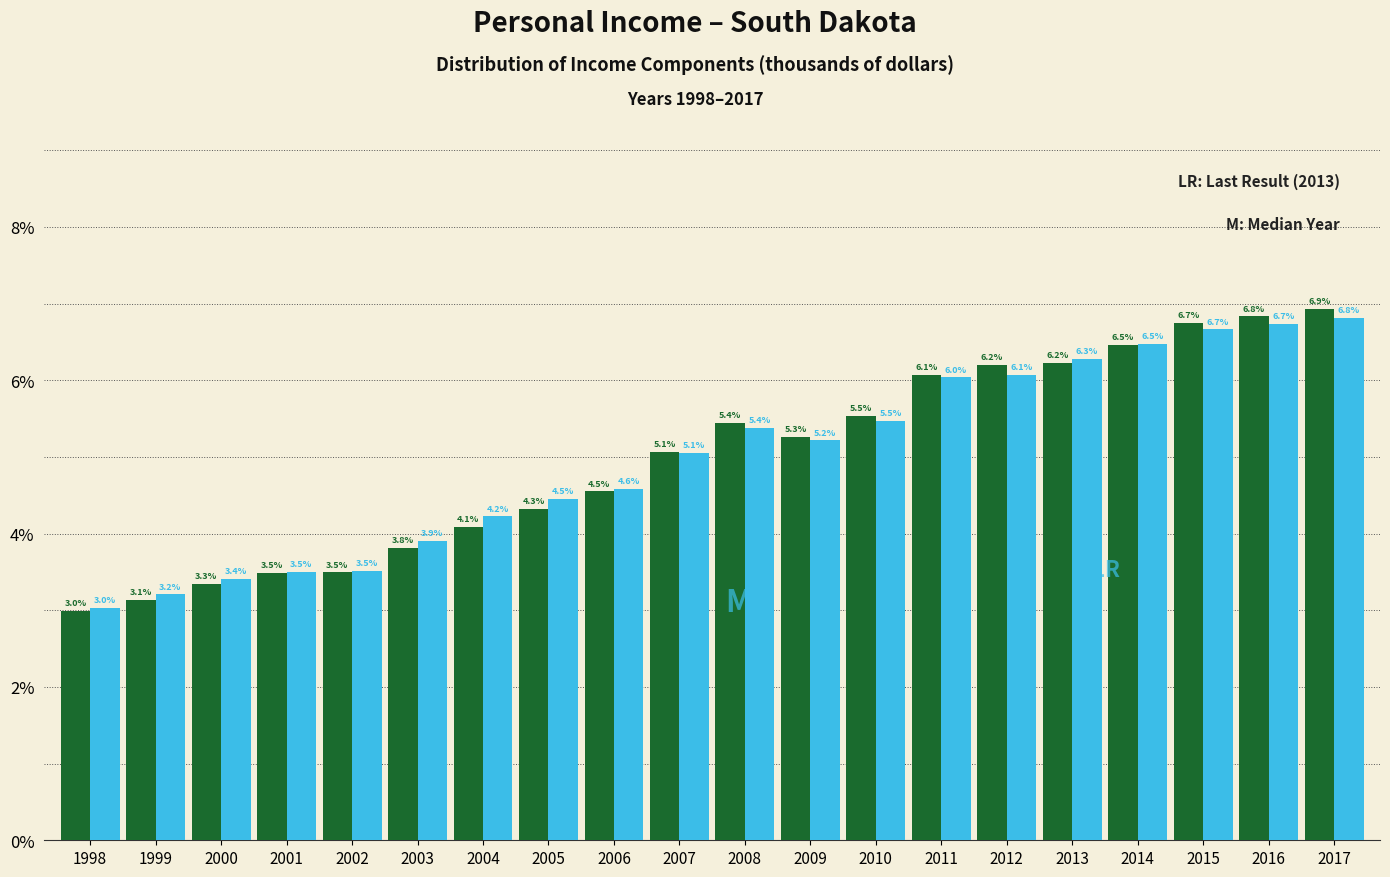

At which category is the sum across all series the highest?

2017